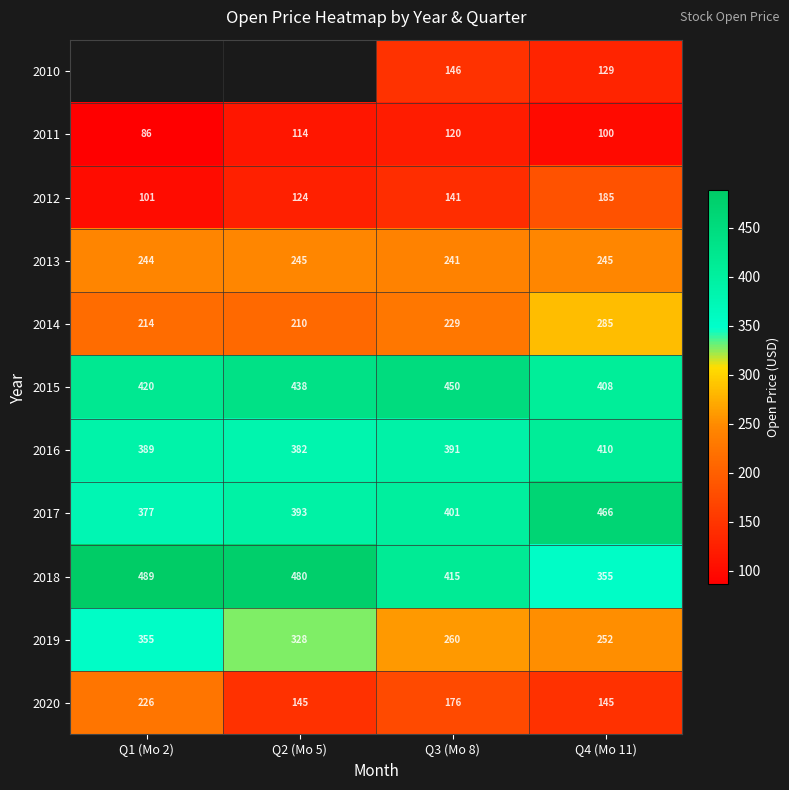

How many data points in 2013 are less than 245?

2